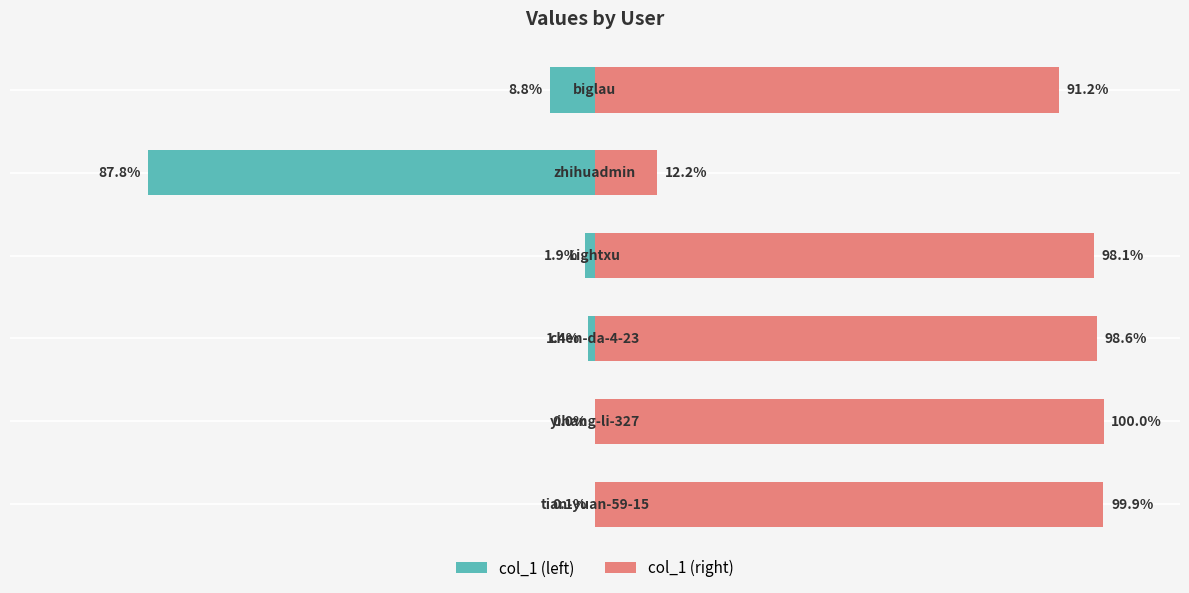

How many bars are there in each group?

2